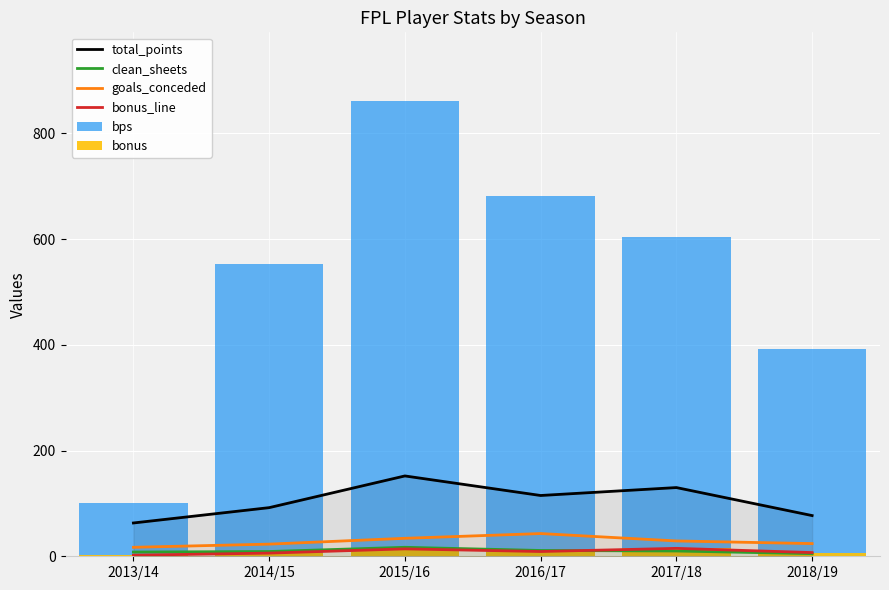

What are all the series names shown in the legend?

total_points, clean_sheets, goals_conceded, bonus_line, bps, bonus